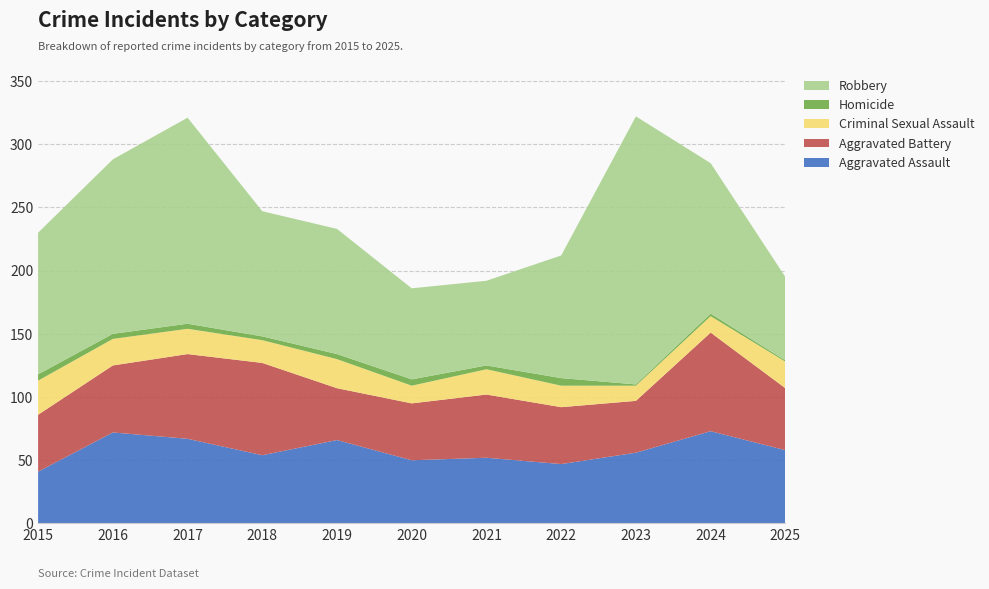

Reading right to left, list all the values displayed in this chart.

Aggravated Assault: 2025=58	2024=73	2023=56	2022=47	2021=52	2020=50	2019=66	2018=54	2017=67	2016=72	2015=41
Aggravated Battery: 2025=49	2024=78	2023=41	2022=45	2021=50	2020=45	2019=41	2018=73	2017=67	2016=53	2015=45
Criminal Sexual Assault: 2025=21	2024=13	2023=12	2022=17	2021=20	2020=14	2019=23	2018=18	2017=20	2016=21	2015=27
Homicide: 2025=1	2024=2	2023=1	2022=6	2021=3	2020=5	2019=4	2018=3	2017=4	2016=4	2015=5
Robbery: 2025=66	2024=119	2023=212	2022=97	2021=67	2020=72	2019=99	2018=99	2017=163	2016=138	2015=112